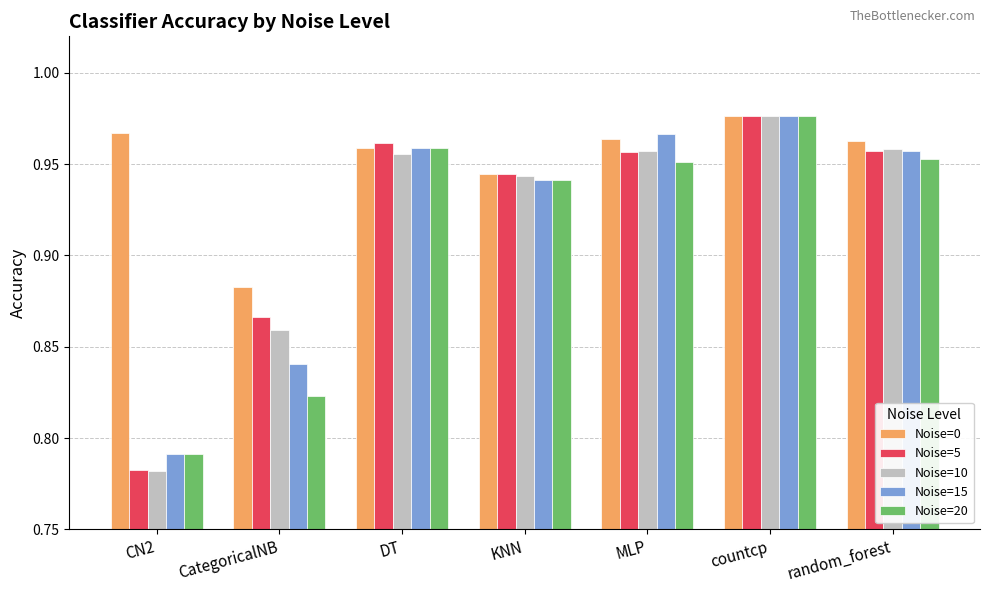

Which category has the lowest value across all series?

CN2